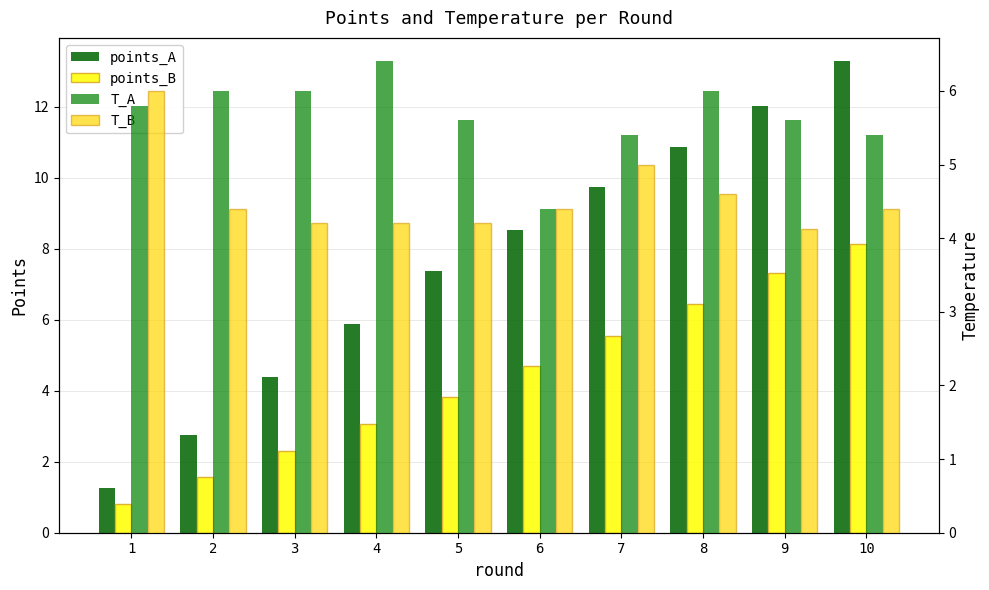

At which category does the chart reach its minimum across all series?

1